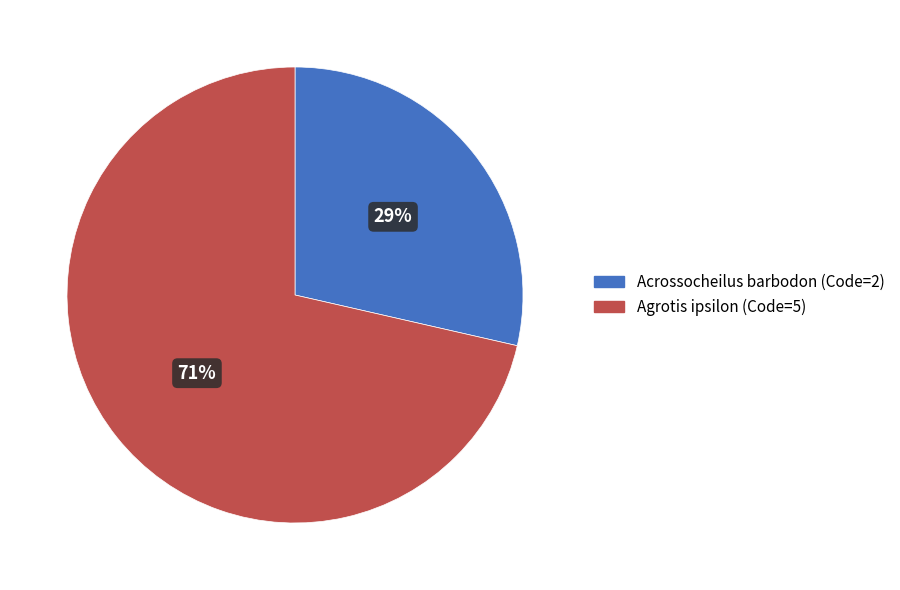

Which category accounts for the majority?

Agrotis ipsilon